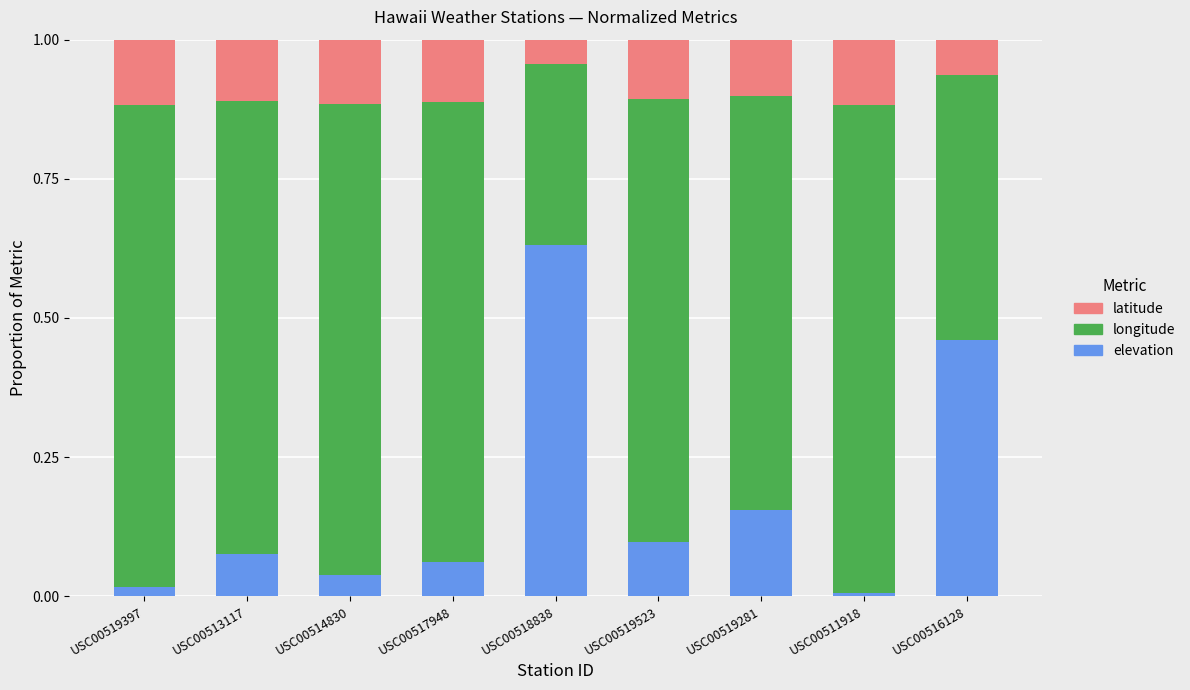

What is the sum of all elevation values?

1.5